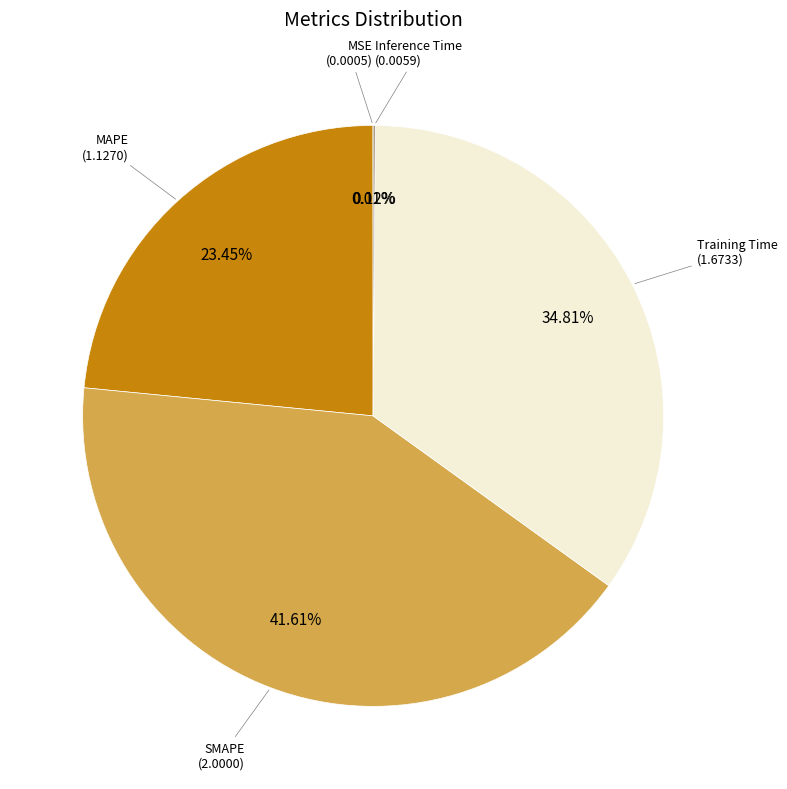

What is the largest slice in the pie chart?

SMAPE